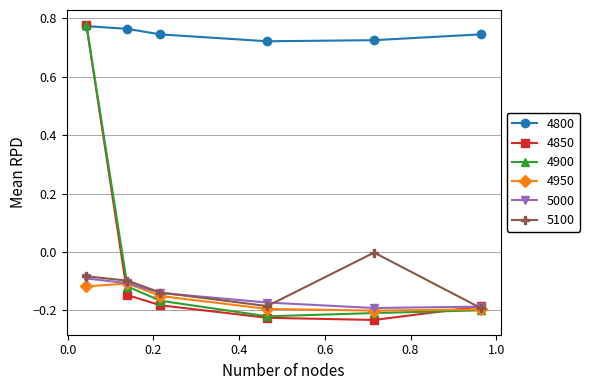

Which series has the widest spread of values?

4850